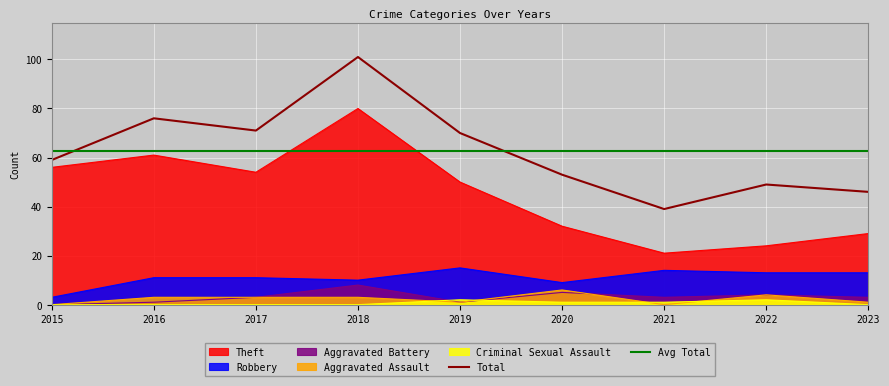

What is the total value across all series at 2023?

92